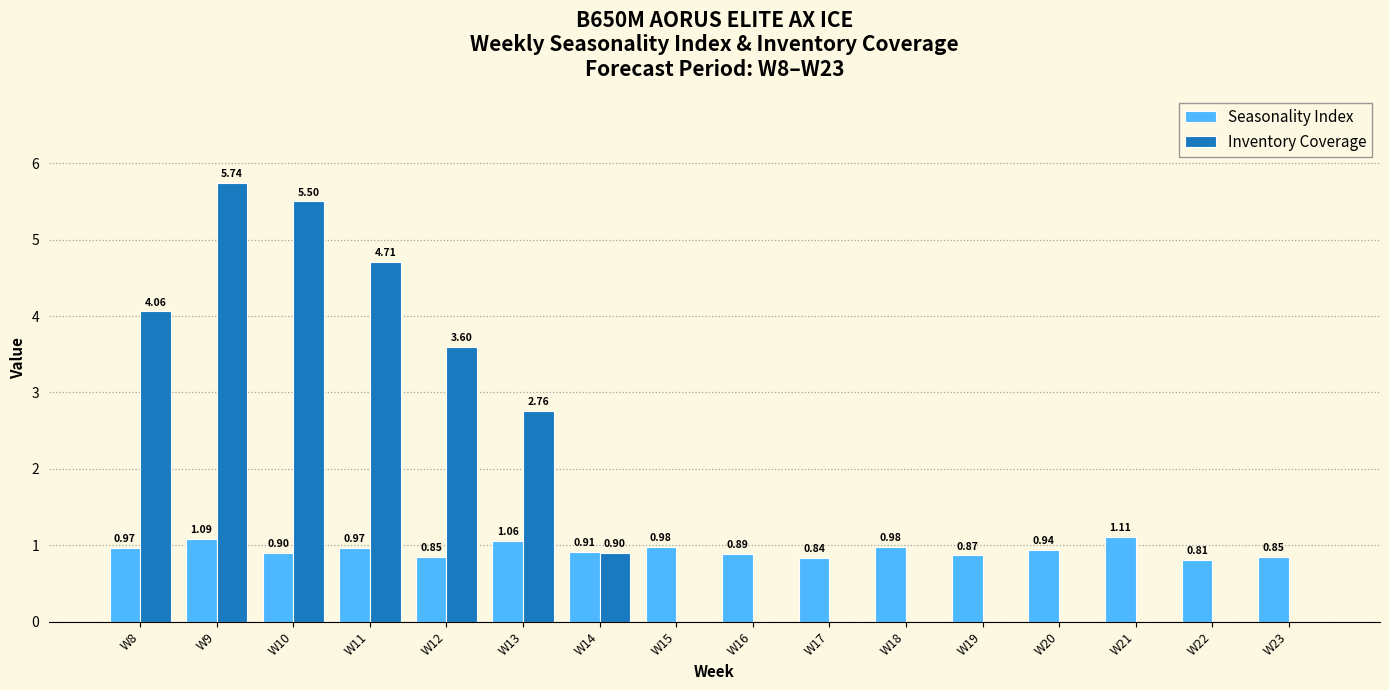

Which series has the largest total across all categories?

Inventory Coverage